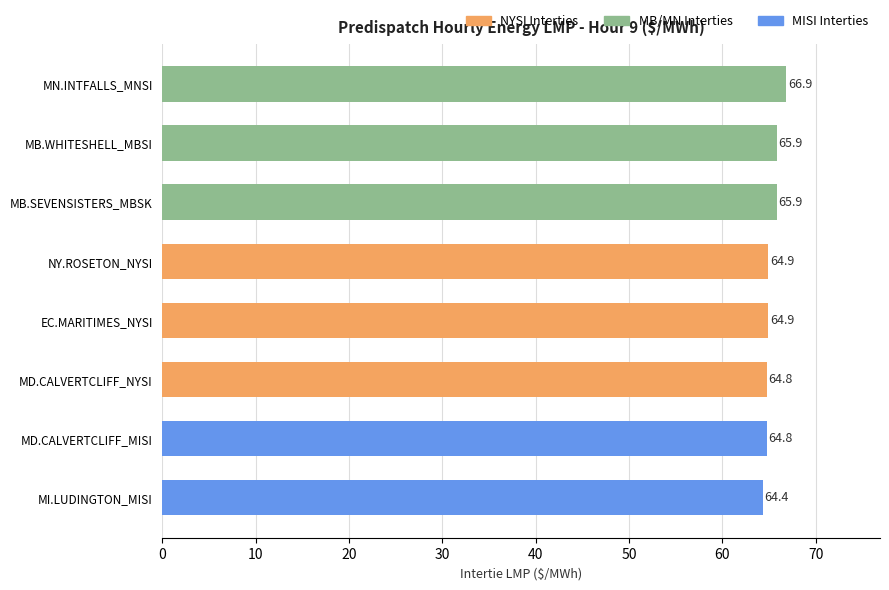

What is the average value?

65.3